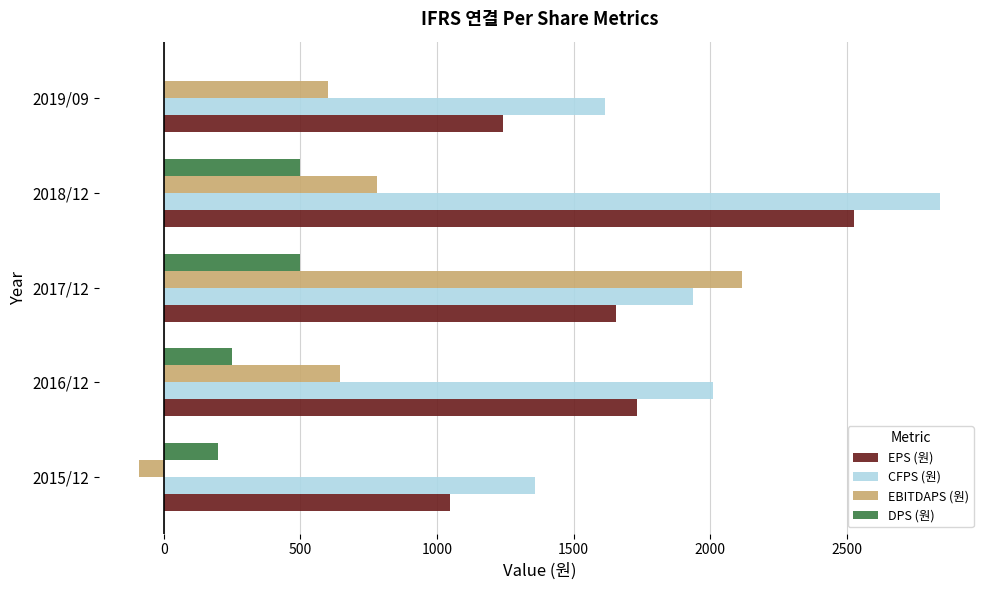

How many distinct data groups are displayed?

4